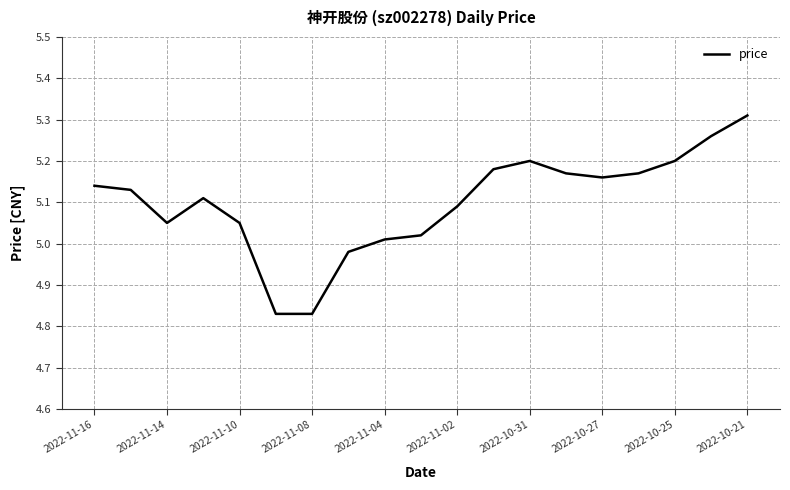

What is the difference between the maximum and minimum values?

0.5